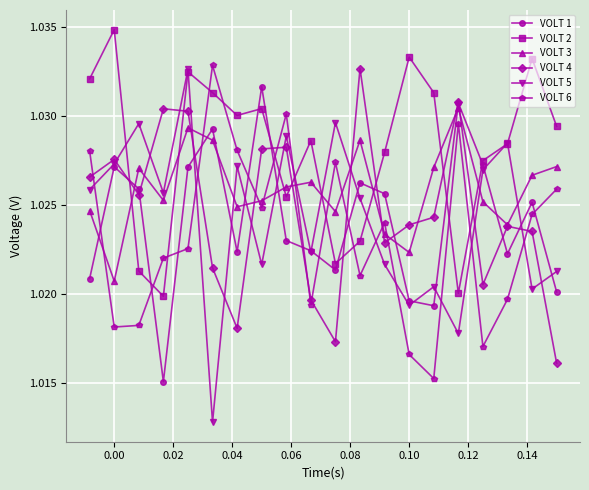

True or false: VOLT 6 and VOLT 1 cross at least once.

True